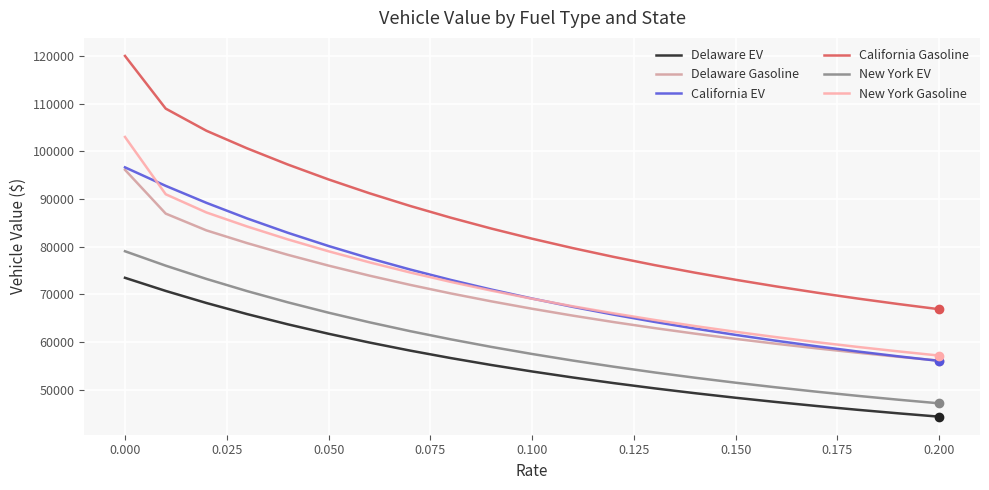

What is the minimum value shown in the chart?

44301